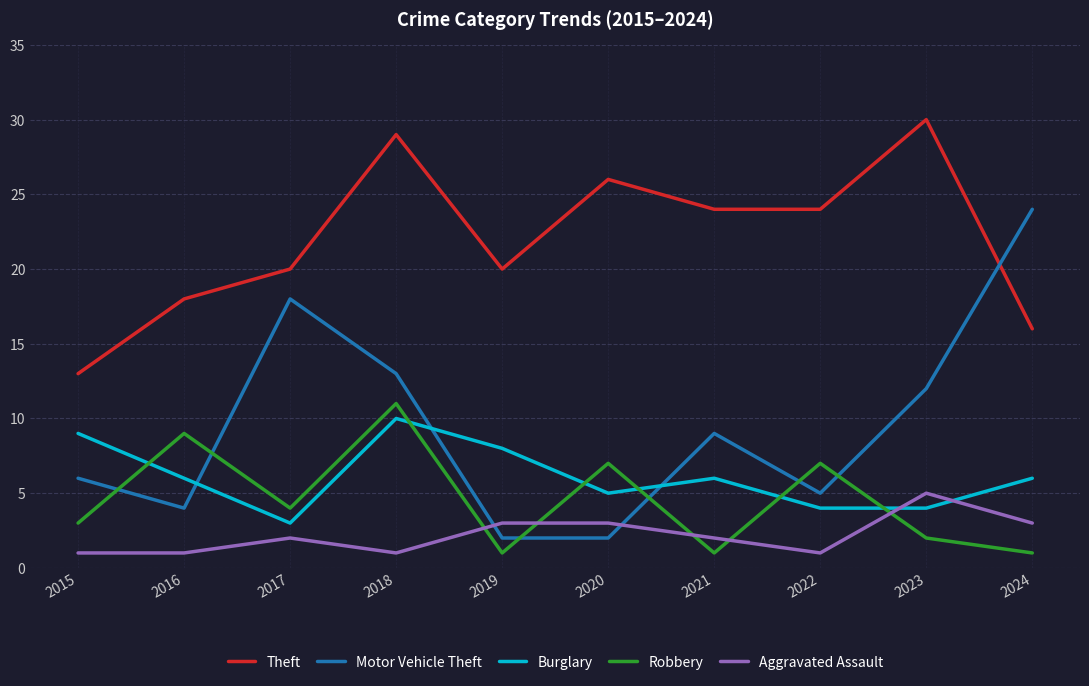

Is the value of Burglary at 2018 greater than the value of Theft at 2023?

No